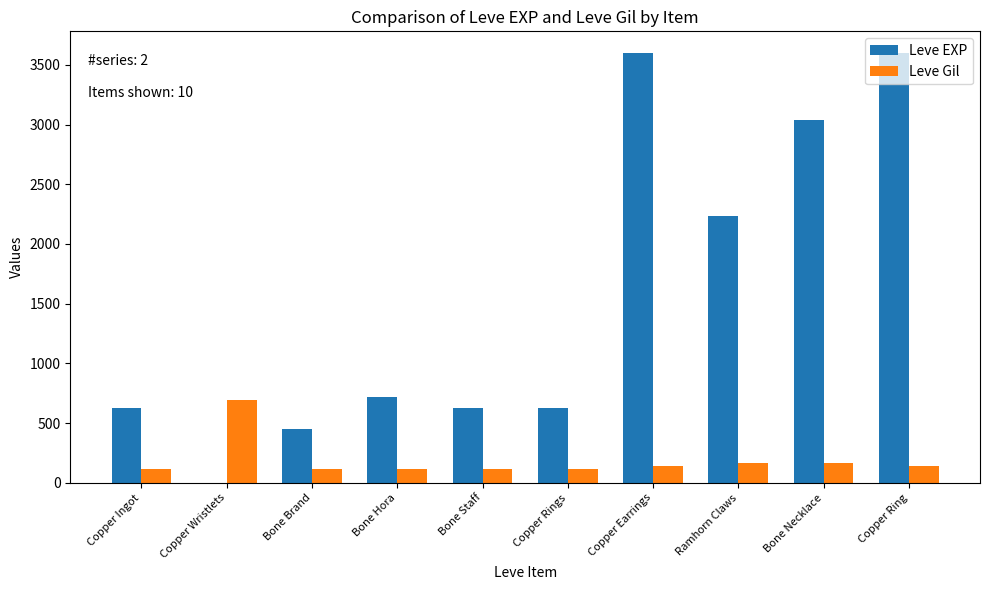

At which label does Leve Gil reach its peak?

Copper Wristlets